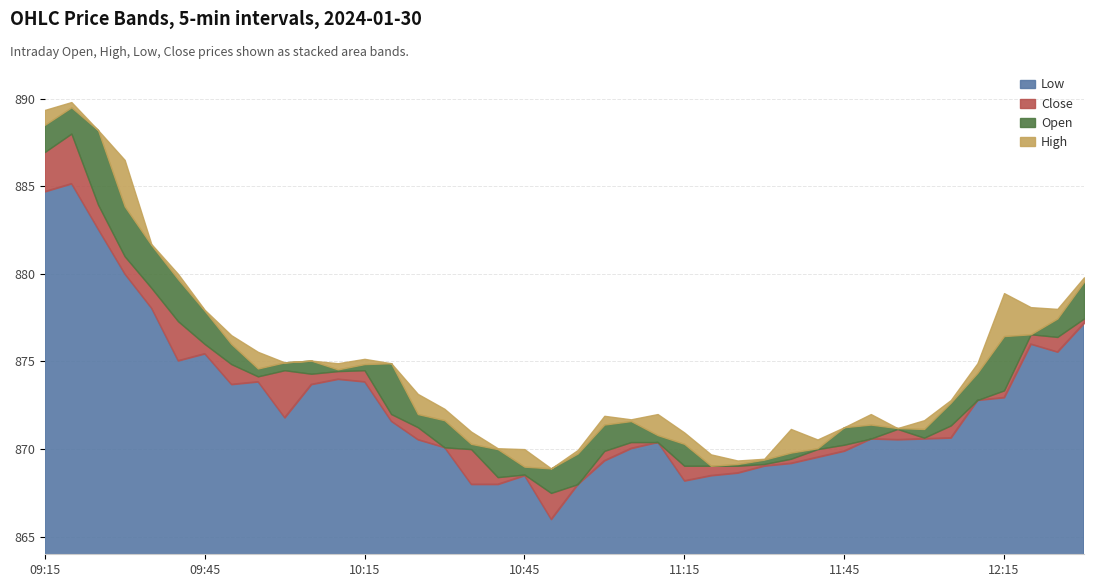

Reading left to right, list all the values displayed in this chart.

Low: 884.7	885.1	882.5	880.0	878.0	875.0	875.5	873.7	873.9	871.8	873.7	874.0	873.9	871.6	870.5	870.1	868.0	868.0	868.5	866.0	868.0	869.4	870.0	870.4	868.2	868.5	868.6	869.0	869.2	869.5	869.9	870.6	870.5	870.6	870.6	872.8	873.0	876.0	875.5	877.2
Close: 888.5	888.0	884.0	881.0	879.2	877.3	876.0	874.9	874.6	875.0	875.0	874.5	874.9	872.0	871.2	870.1	870.0	868.4	869.0	867.5	869.8	871.4	870.4	870.8	869.0	869.0	869.1	869.4	869.8	870.0	871.2	871.4	871.1	870.6	872.6	874.4	876.5	876.5	877.5	879.5
Open: 887.0	889.5	888.2	883.9	881.6	879.7	877.9	876.0	874.1	874.5	874.3	874.5	874.5	874.9	872.0	871.6	870.3	870.0	868.5	868.9	868.0	869.9	871.6	870.4	870.3	869.0	869.0	869.1	869.5	870.0	870.2	870.6	871.2	871.1	871.4	872.8	873.4	876.5	876.4	877.5
High: 889.4	889.8	888.2	886.5	881.7	880.0	878.0	876.5	875.5	875.0	875.0	874.9	875.1	874.9	873.1	872.3	871.0	870.0	870.0	868.9	870.0	871.9	871.7	872.0	871.0	869.7	869.4	869.5	871.1	870.5	871.2	872.0	871.2	871.6	872.8	874.9	878.9	878.1	878.0	879.8